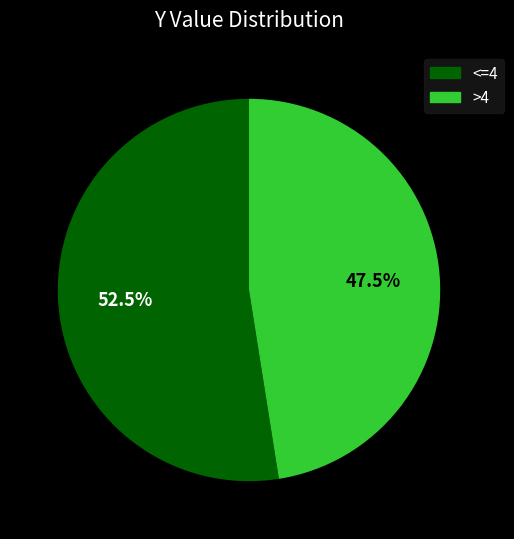

How many slices are in this pie chart?

2